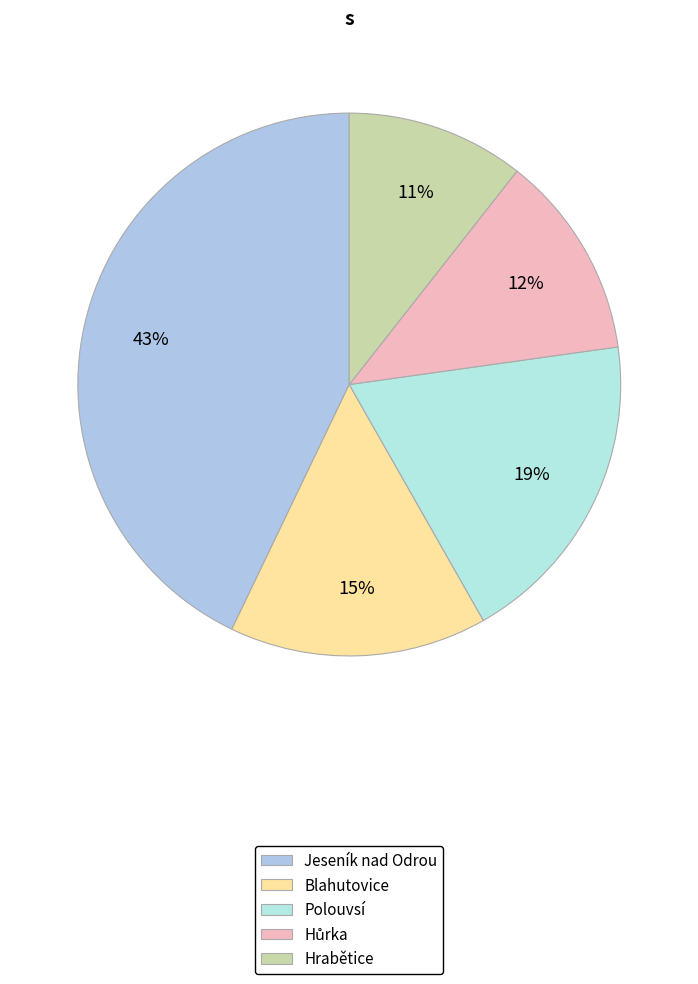

Which slice is the smallest?

Hrabětice